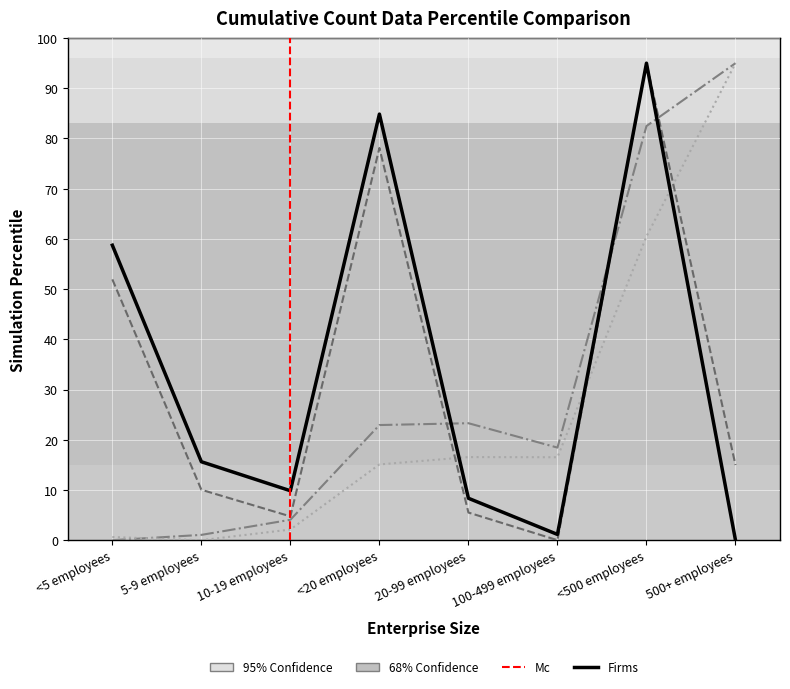

Reading right to left, what are all the values shown in this chart?

Firms: 0.0	95.0	1.1	8.3	84.9	9.8	15.6	58.7
Establishments: 15.0	95.0	0.0	5.5	78.1	4.7	10.0	51.9
Employment: 95.0	82.5	18.4	23.3	22.9	4.1	1.1	0.0
Annual Payroll: 95.0	60.5	16.5	16.5	15.1	2.1	0.0	0.6